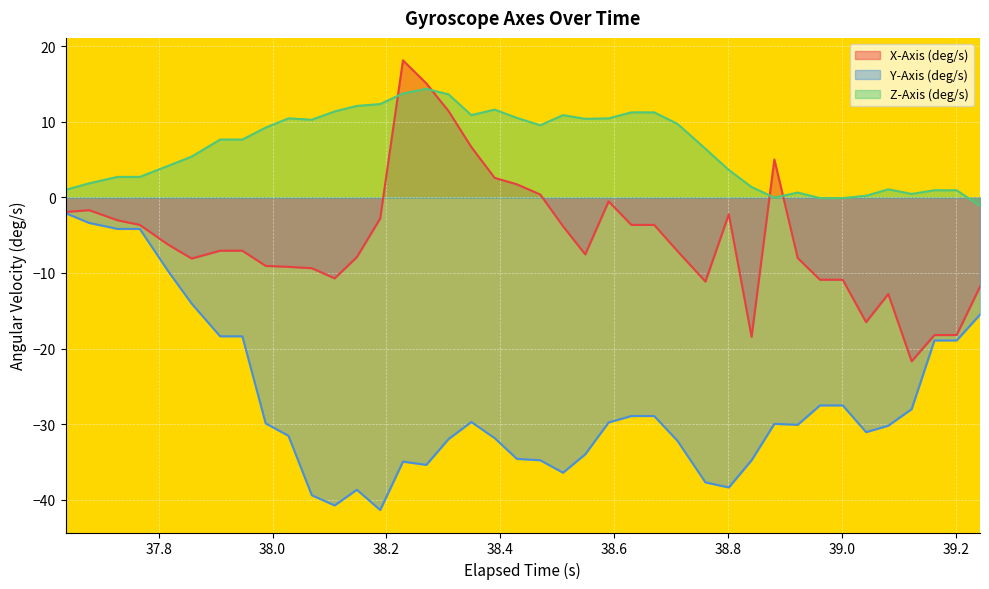

True or false: Z-Axis (deg/s) and X-Axis (deg/s) cross at least once.

True